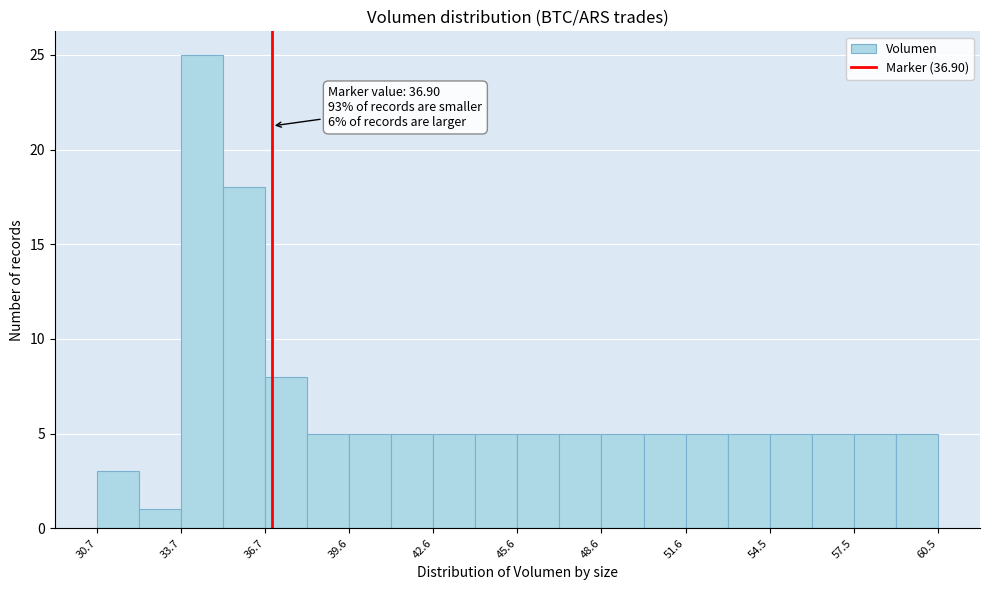

Read against the x-axis, roughly where is the centre of the tallest bar?

34.5